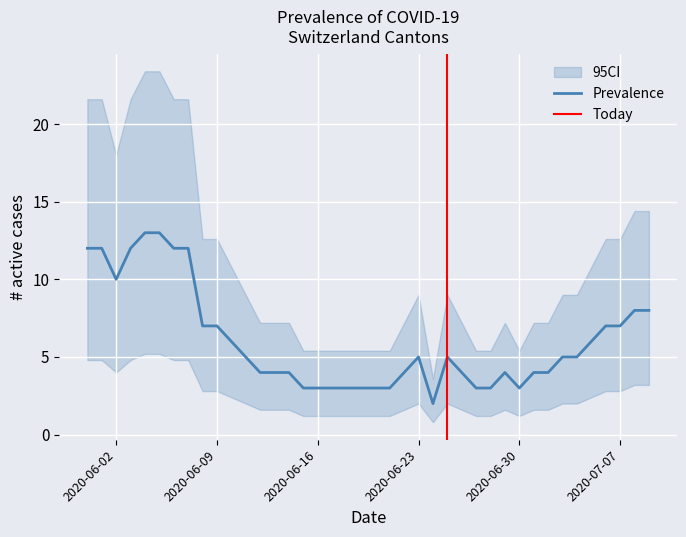

What is the maximum value for Prevalence?

13